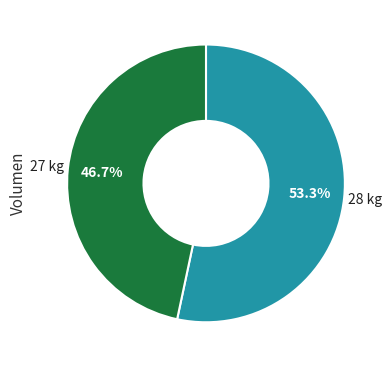

Does any single category account for the majority?

Yes